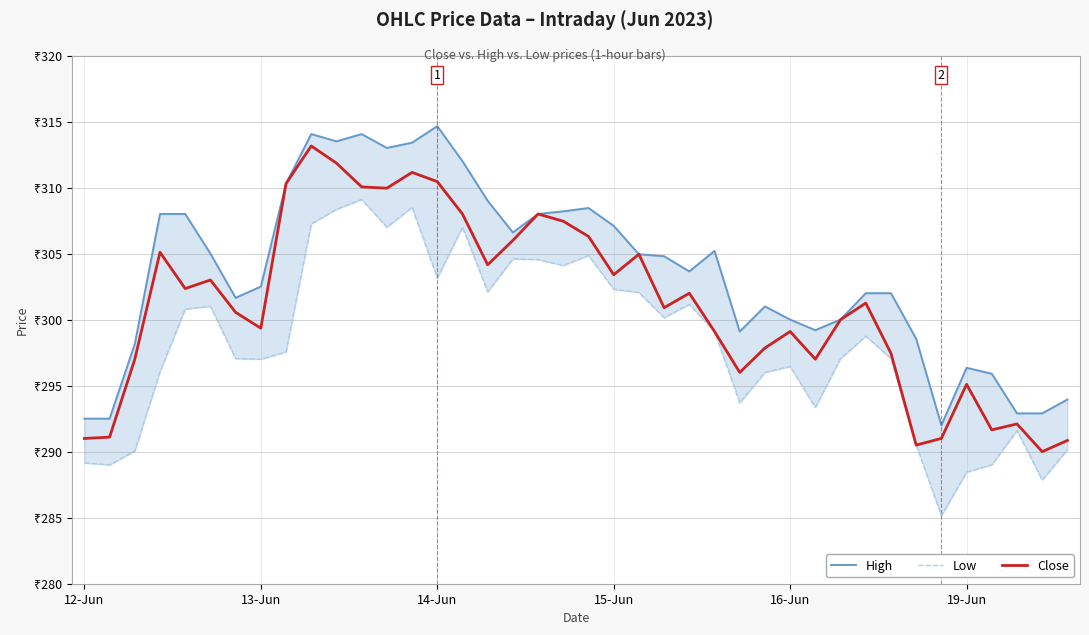

What is the highest value of the Low series?

309.1